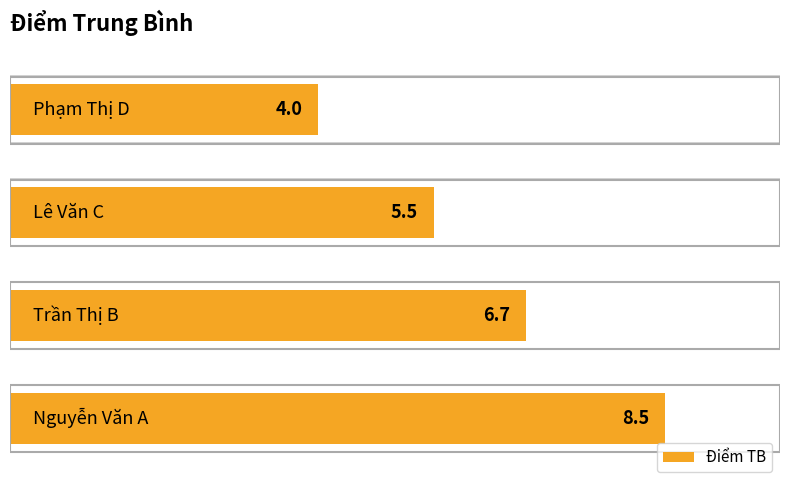

True or false: the data shows 5.5 at 2.

True